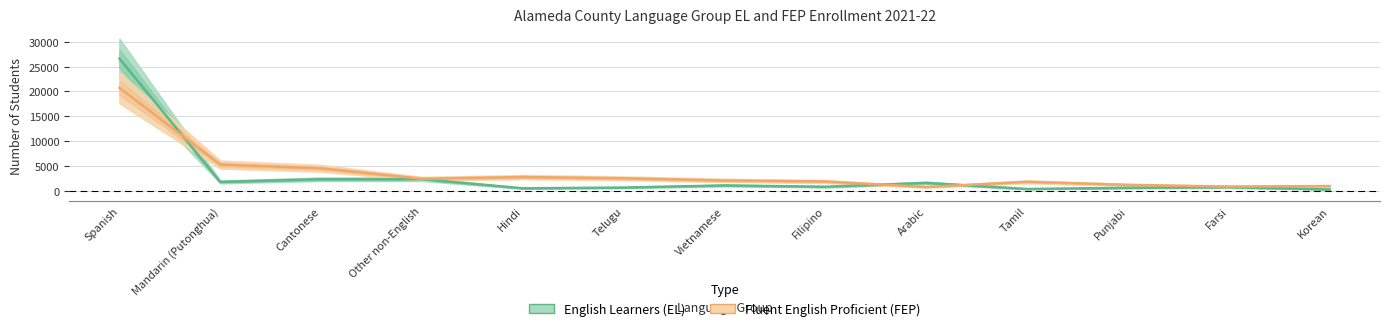

At which category does the chart reach its peak across all series?

Spanish